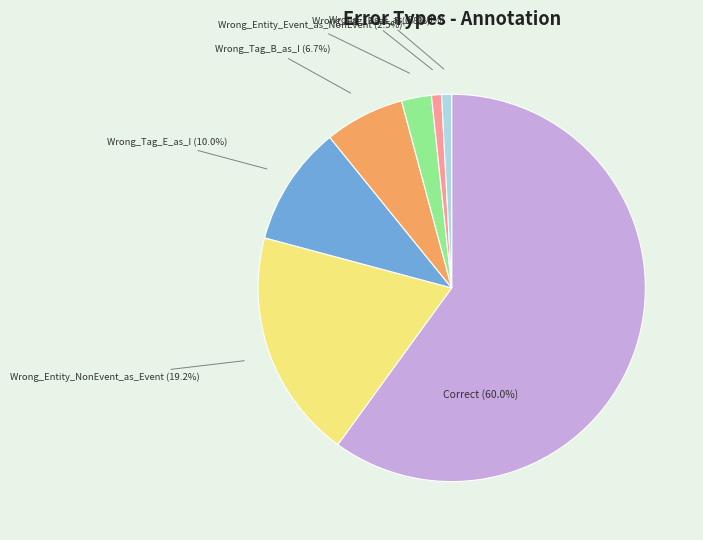

What is the total percentage of Wrong_Tag_E_as_I and Wrong_Tag_B_as_E?

10.8%